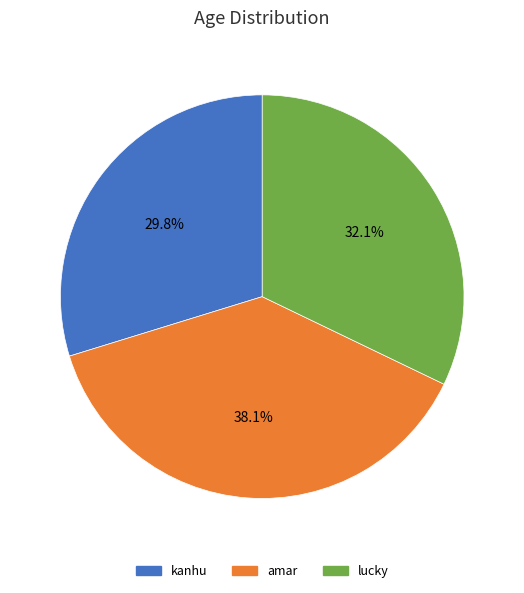

True or false: kanhu accounts for 30% of the total.

True